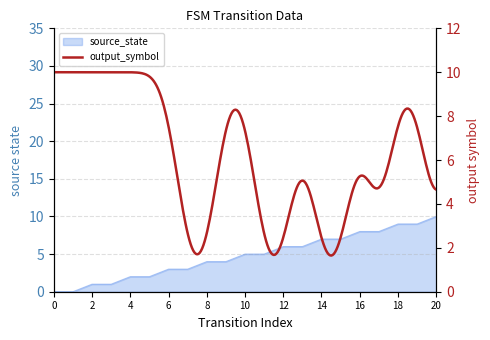

List the labels in order of value, smallest first.

0, 1, 2, 3, 4, 5, 6, 7, 8, 9, 10, 11, 12, 13, 14, 15, 16, 17, 18, 19, 20